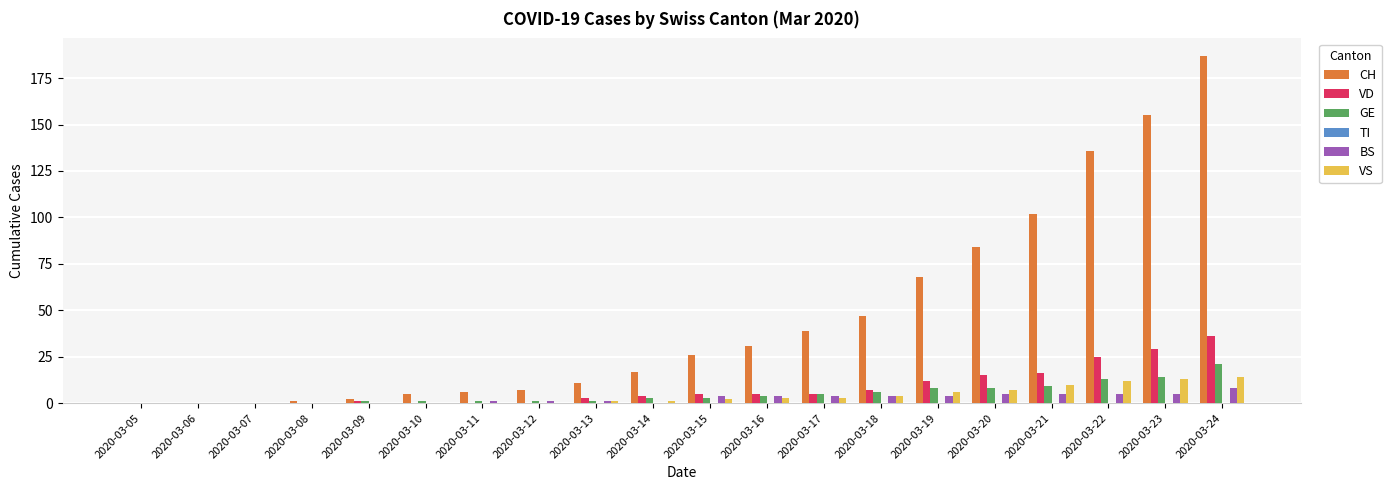

At which category is the sum across all series the highest?

2020-03-24